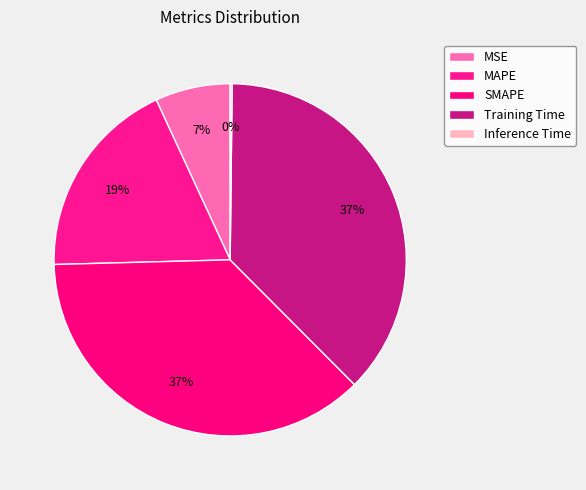

Count the number of slices in the pie.

5